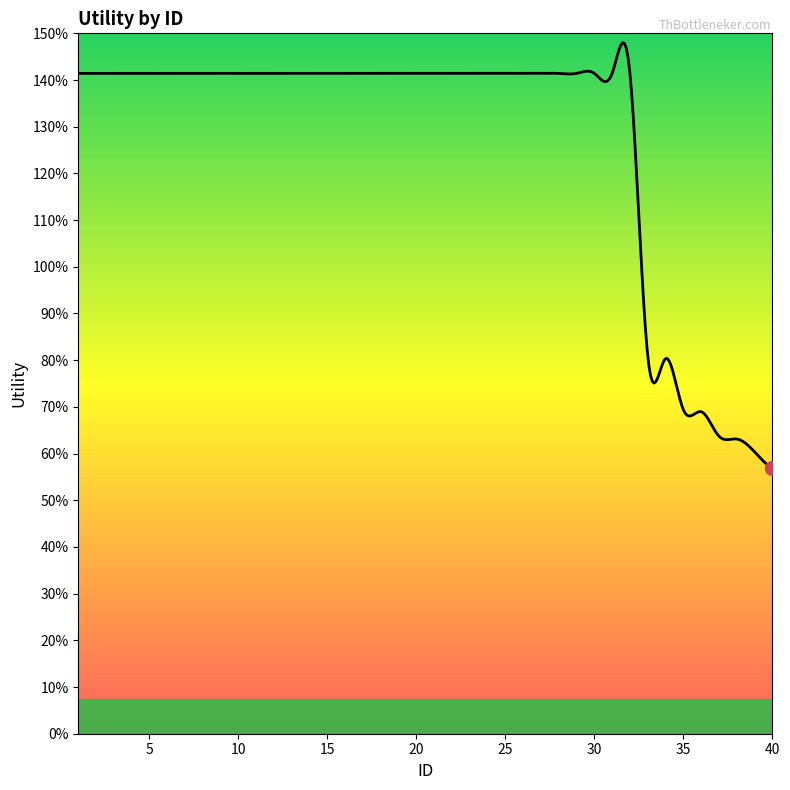

Is this an area chart (filled region under the line)?

Yes